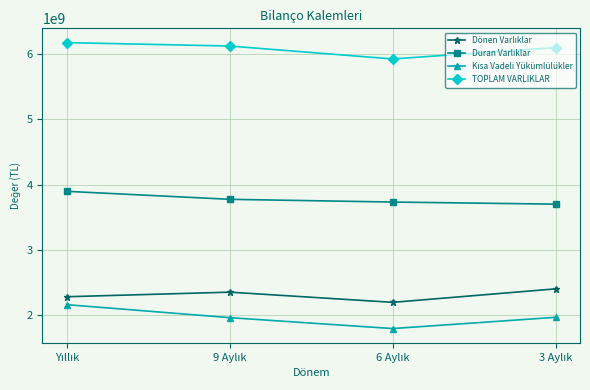

Which series has the largest total across all categories?

TOPLAM VARLIKLAR